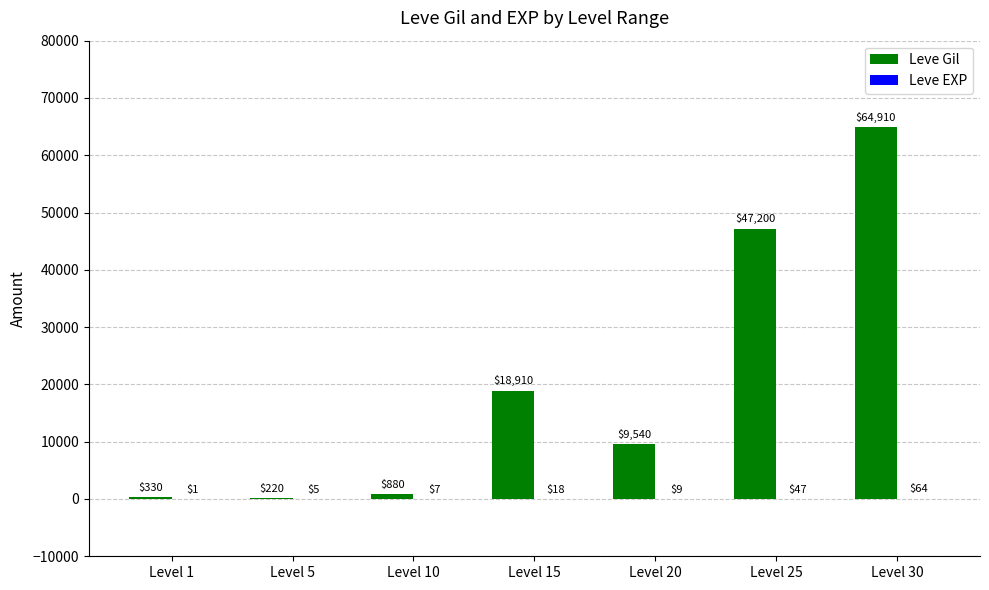

At which category is the sum across all series the highest?

Level 30